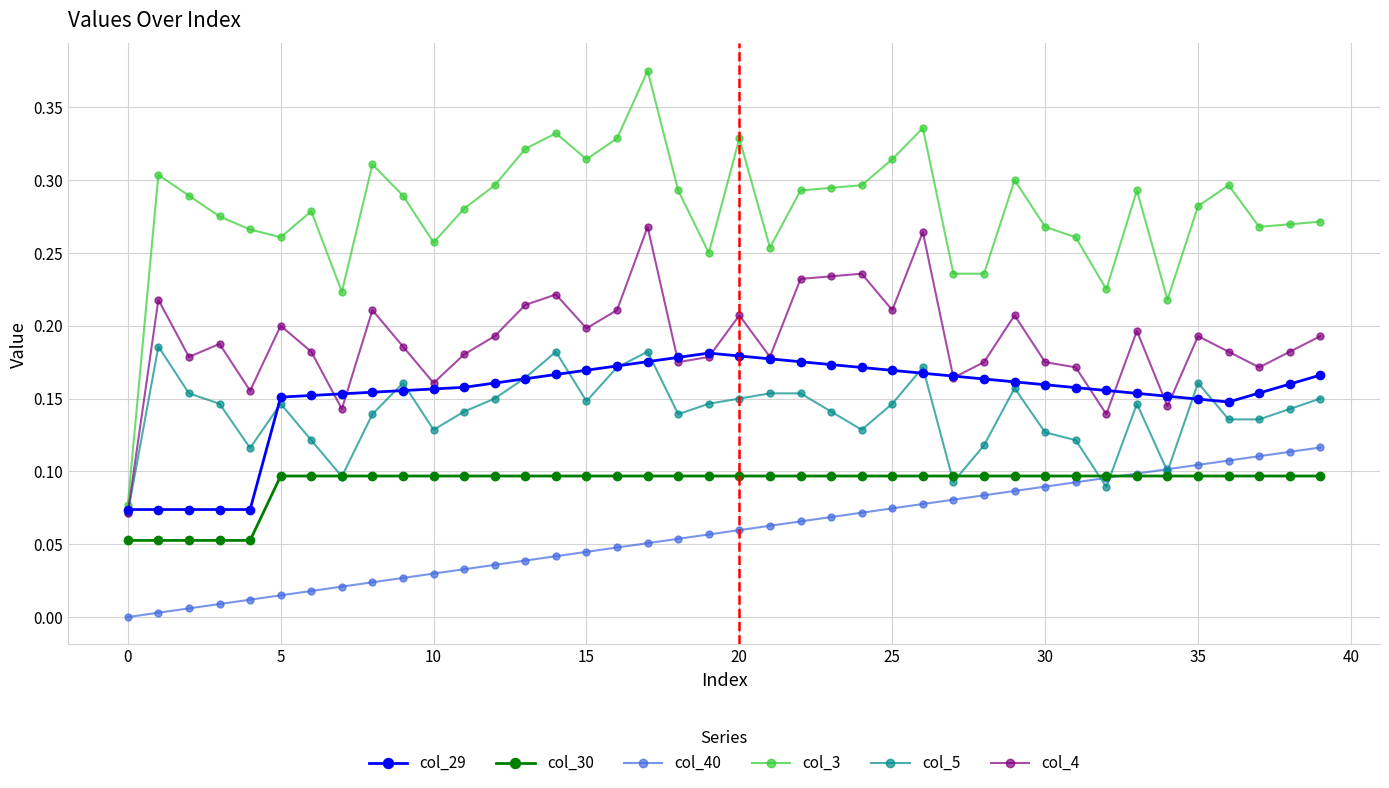

True or false: col_29 and col_40 intersect in this chart.

False